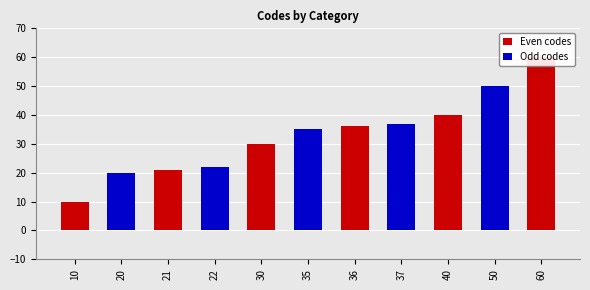

What is the sum of all Odd codes values?

164